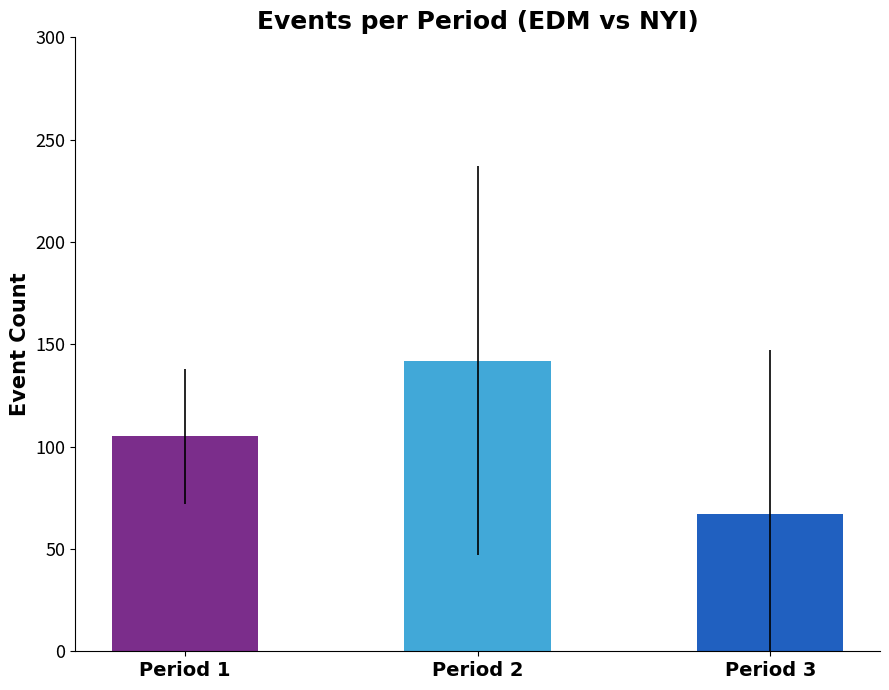

What is the difference between the values at Period 3 and Period 2?

75